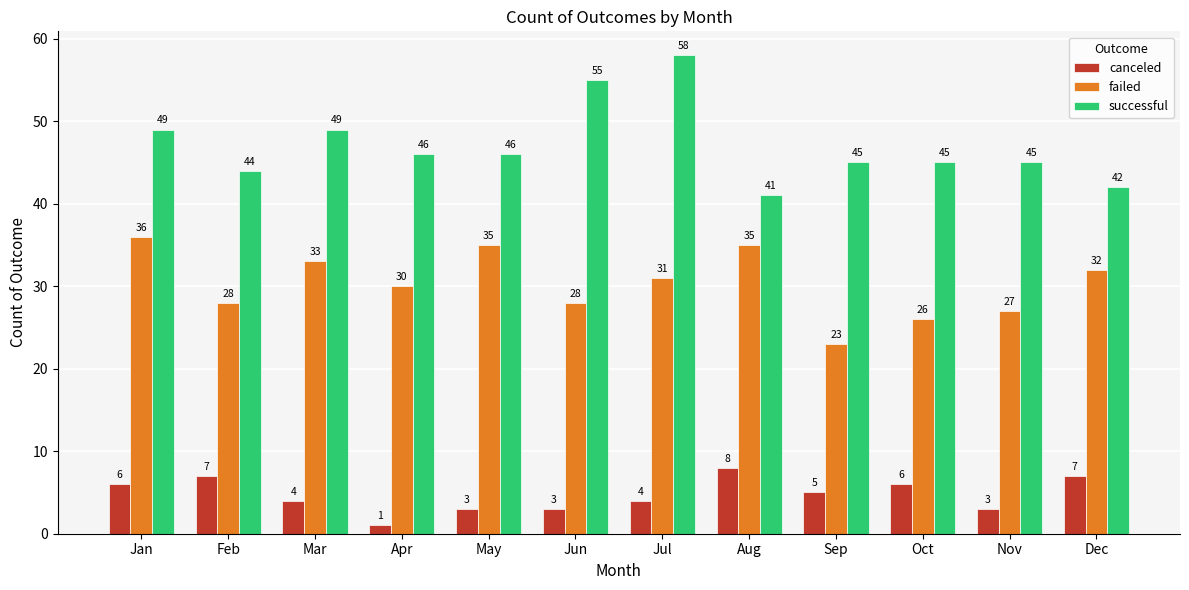

What are all the series names shown in the legend?

canceled, failed, successful